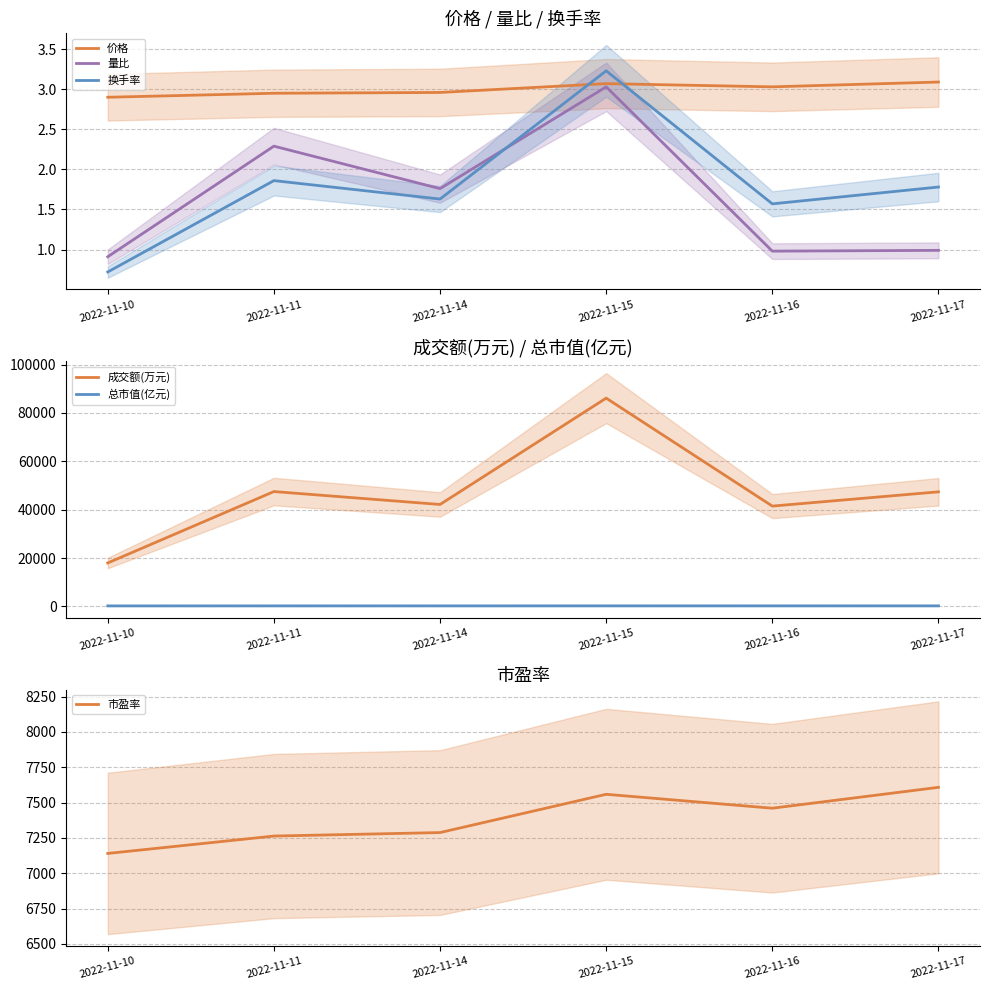

Is it true that 成交额(万元) equals 86111.0 at 2022-11-15?

True